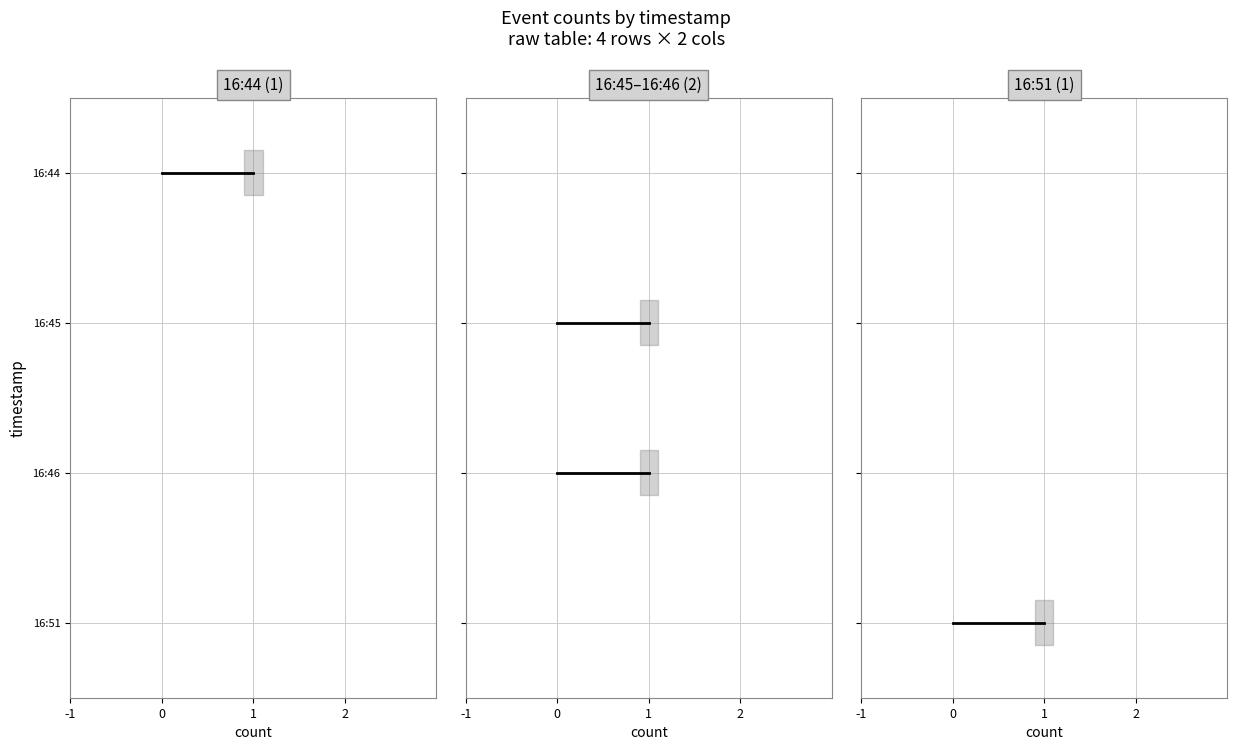

Does the chart display data point markers on the line(s)?

No